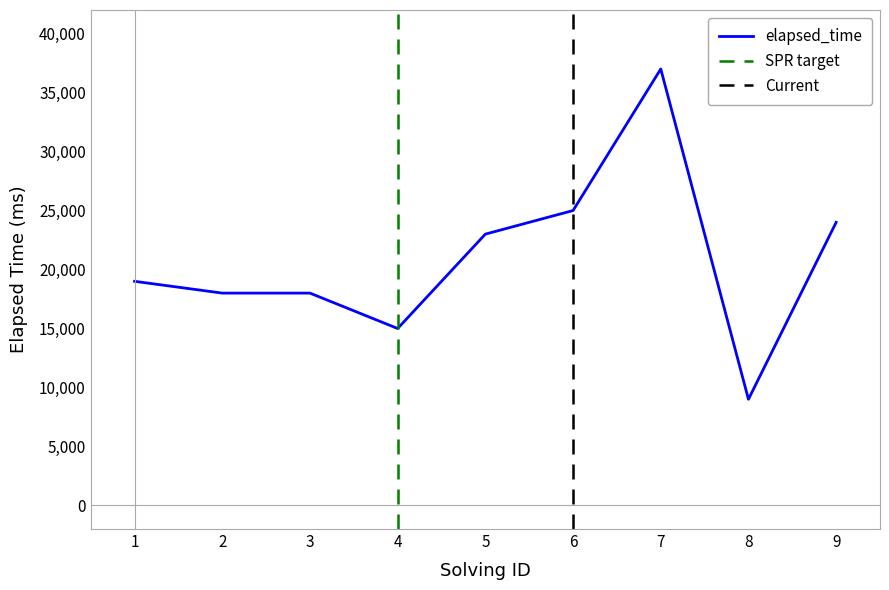

What is the difference between the maximum and minimum values?

28000